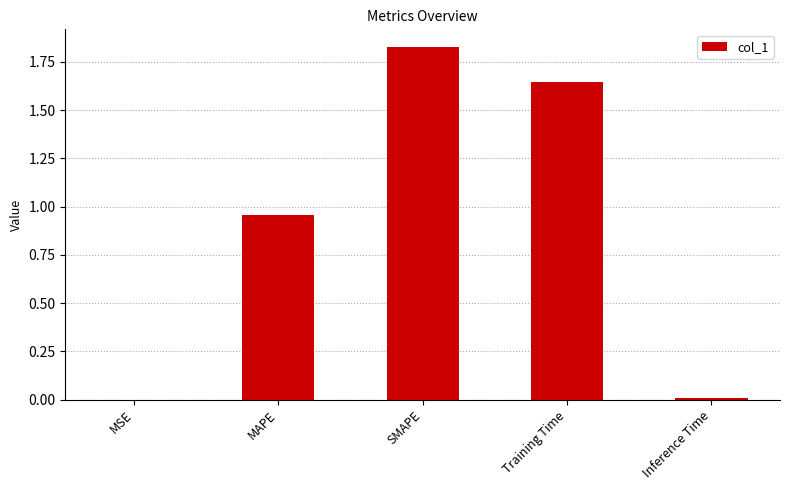

Which category has the highest value across all series?

SMAPE